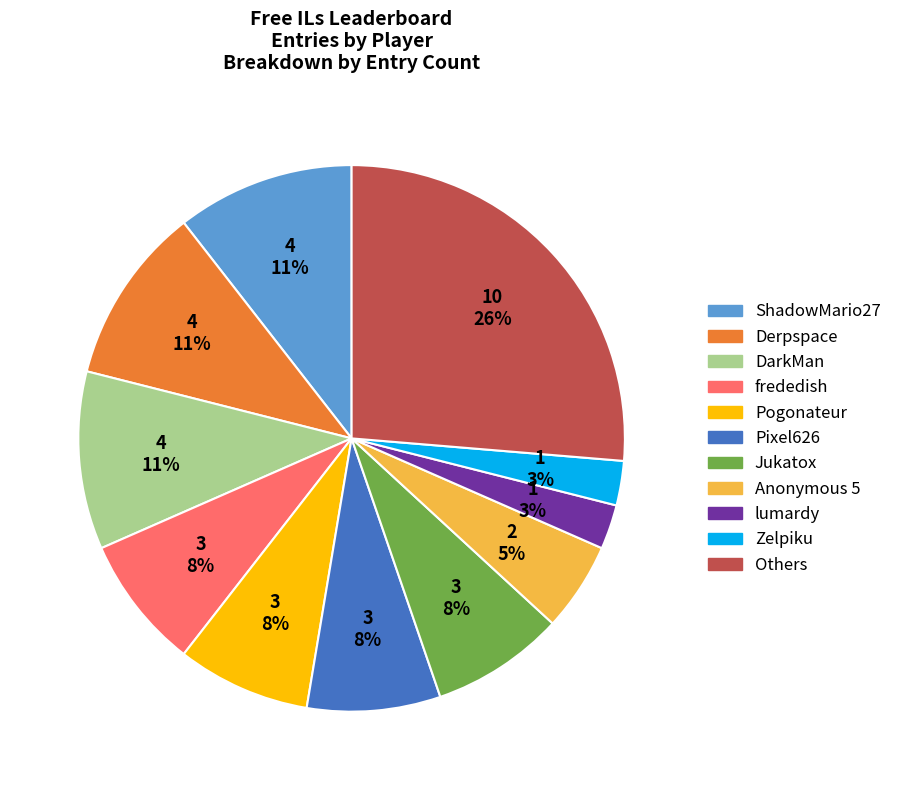

To the nearest percent, what is the average slice percentage?

9%